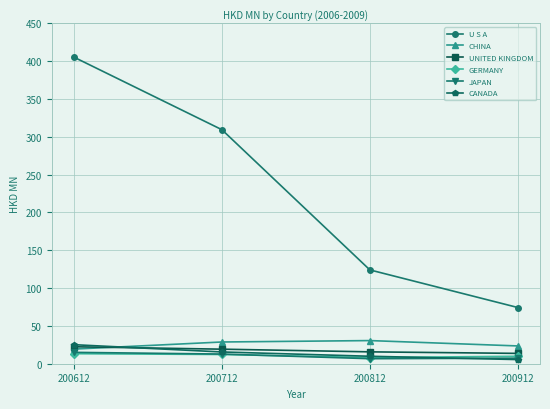

What is the value of the CHINA point at the 1st from the left?

19.3